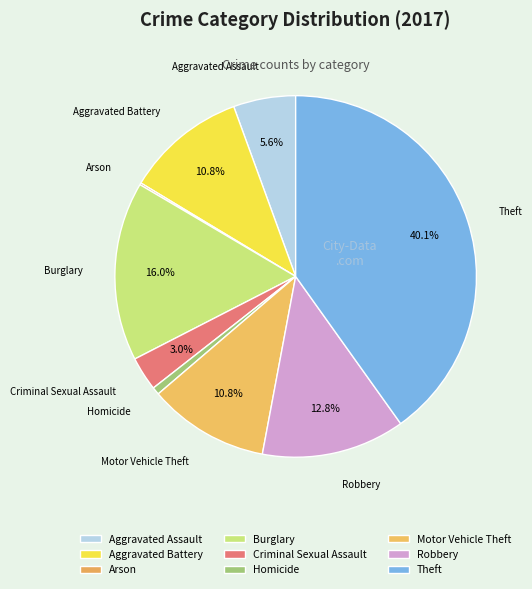

What is the largest slice in the pie chart?

Theft